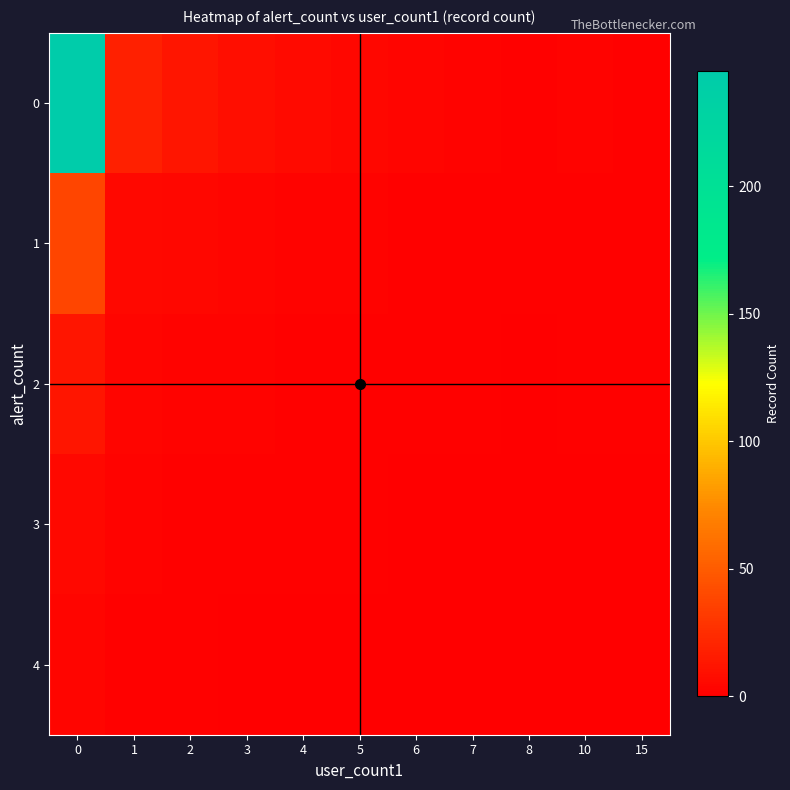

Rank the series by their maximum value, from highest to lowest.

0, 1, 2, 3, 4